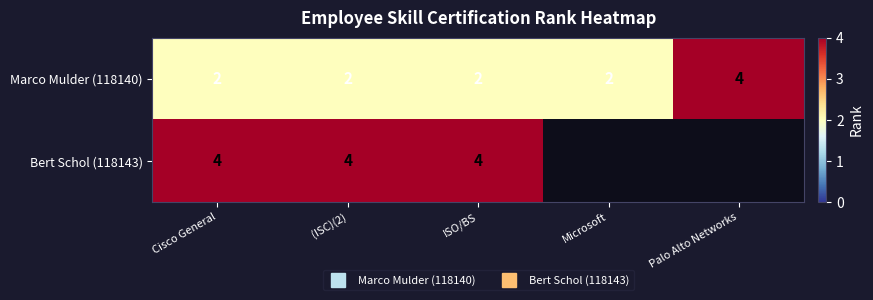

Between Palo Alto Networks and (ISC)(2), which is larger?

Palo Alto Networks